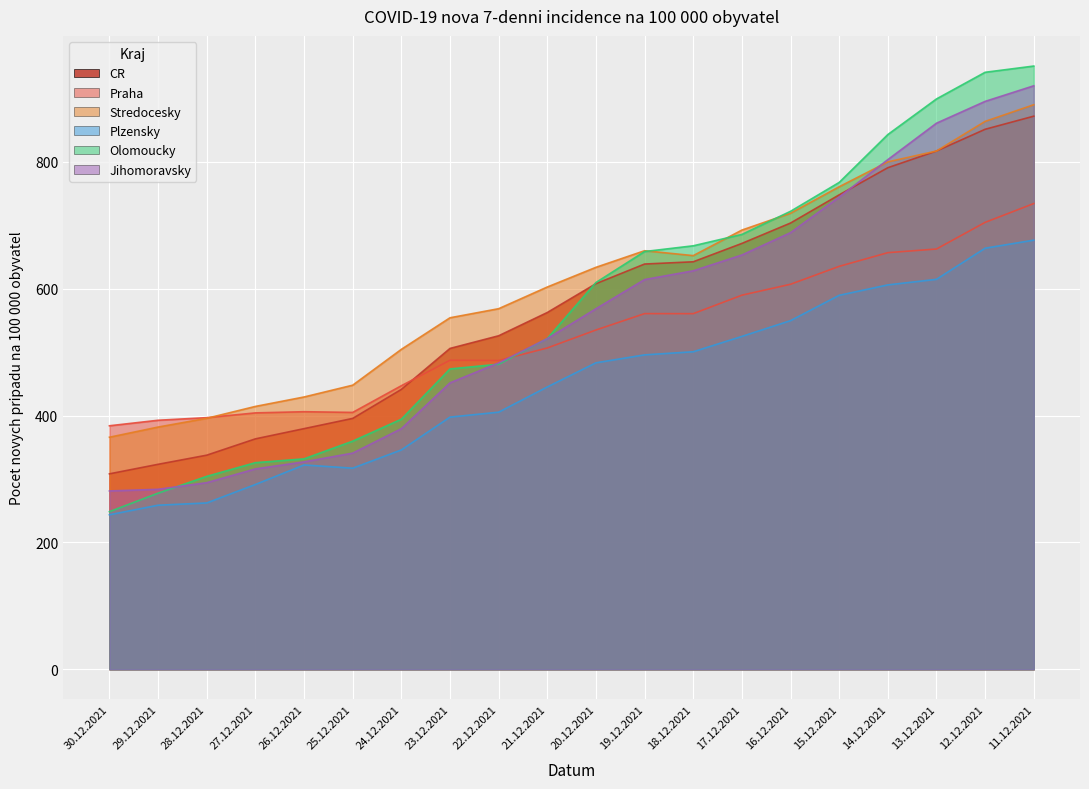

True or false: Plzensky has a value of 147.0 at 27.12.2021.

False